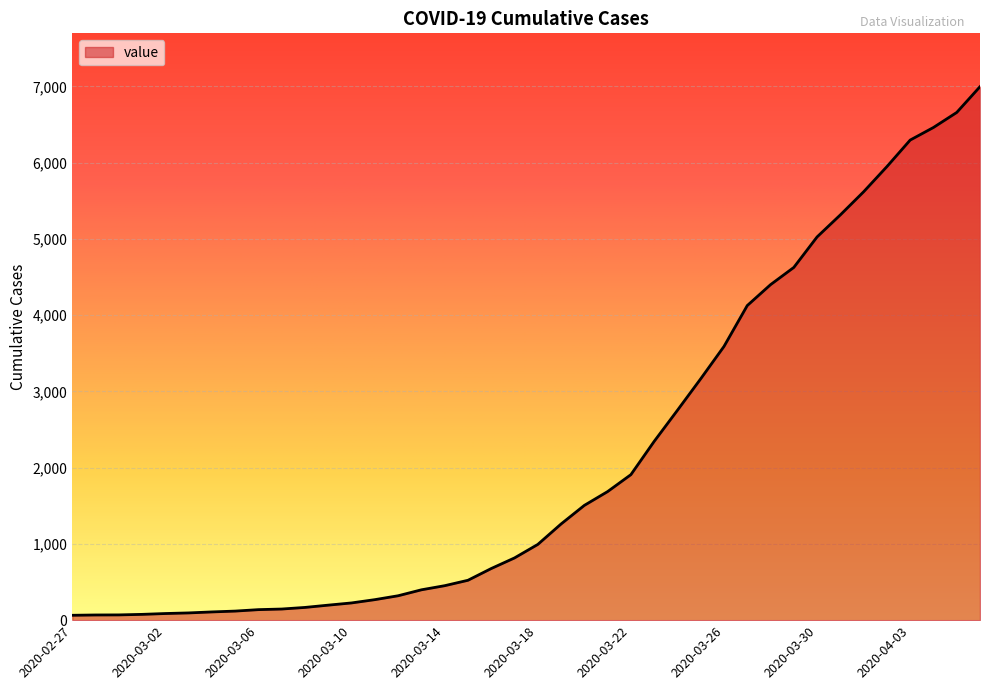

What is the greatest value displayed?

6995